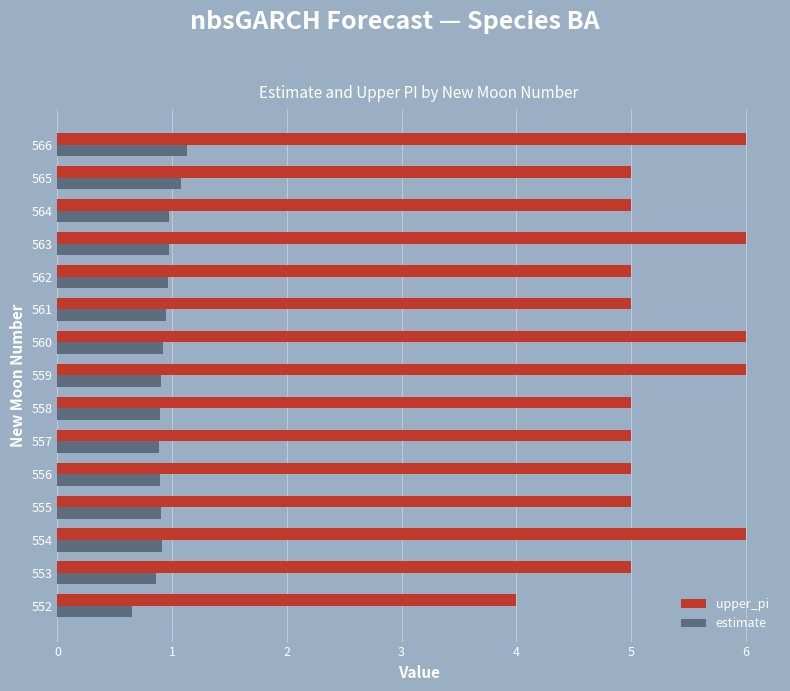

What is the sum of all estimate values?

13.9